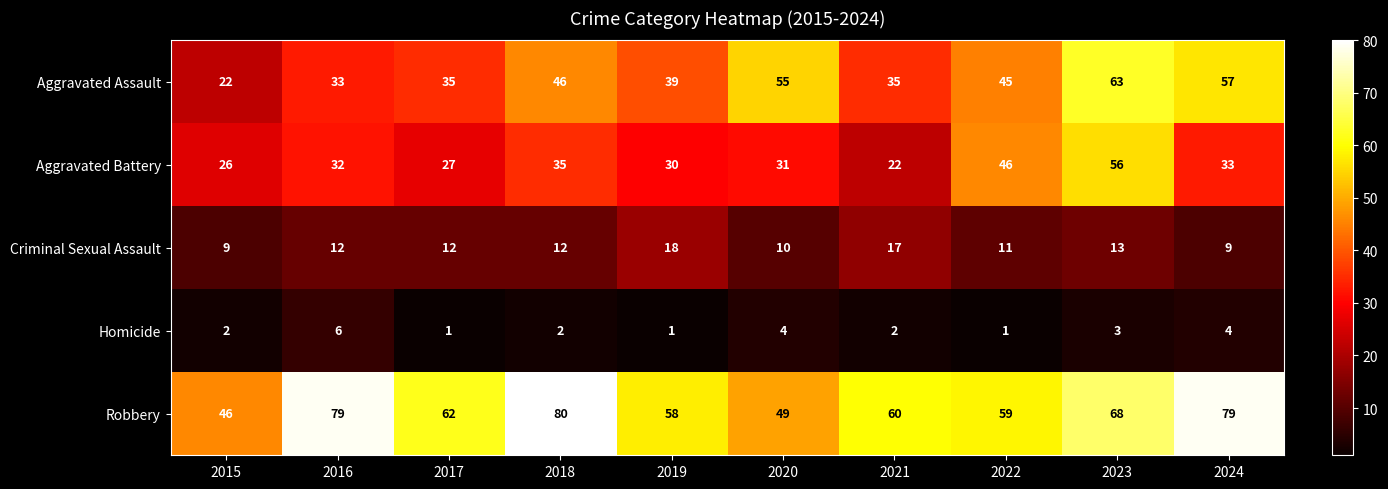

What is the greatest value displayed?

80